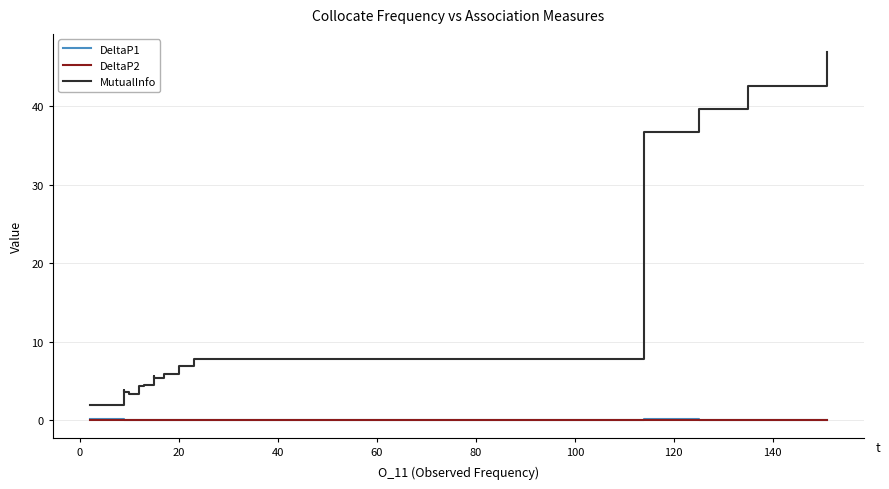

Which series has the largest total across all categories?

MutualInfo